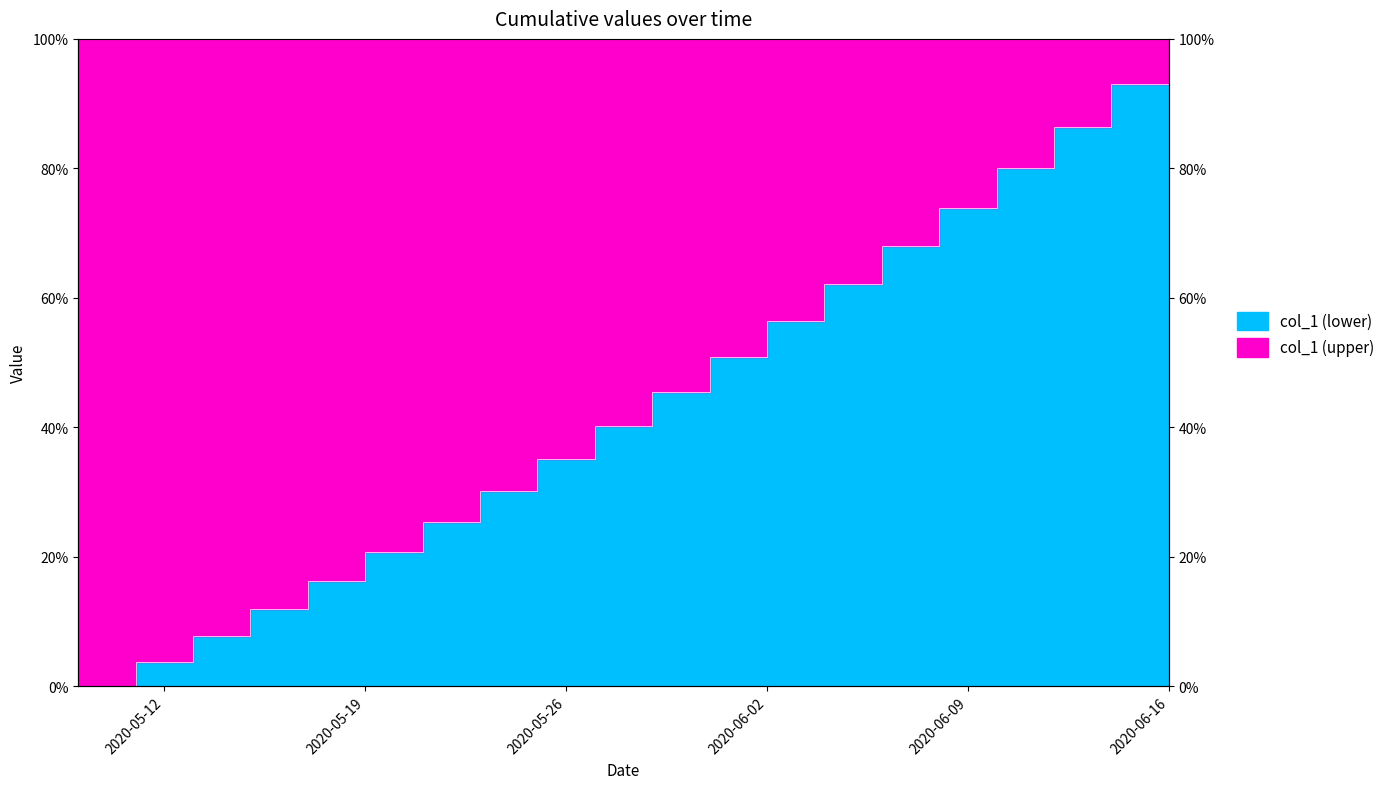

What is the value of the 10th point from the left?

0.4